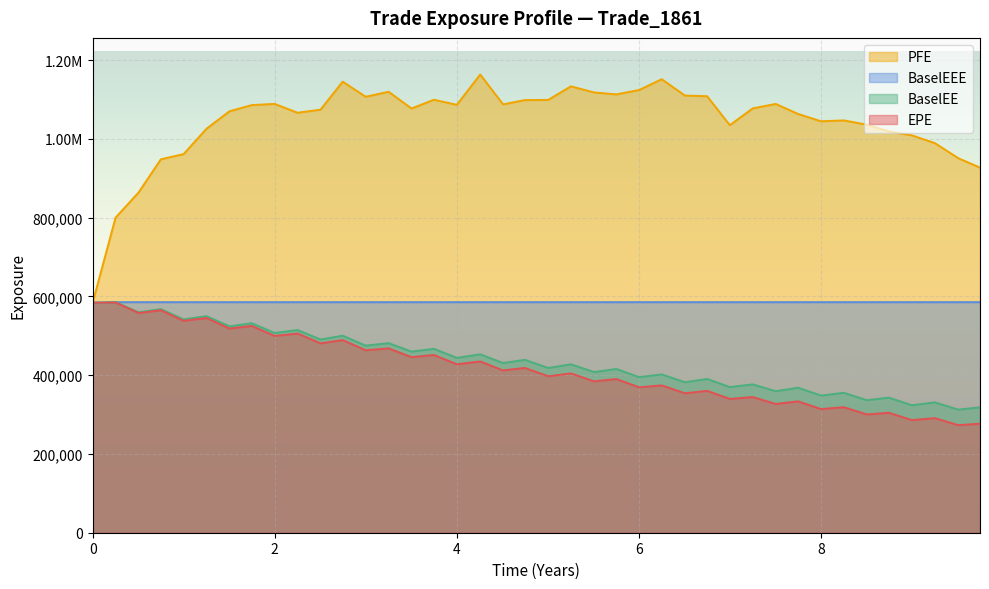

True or false: BaselEEE and BaselEE intersect in this chart.

False